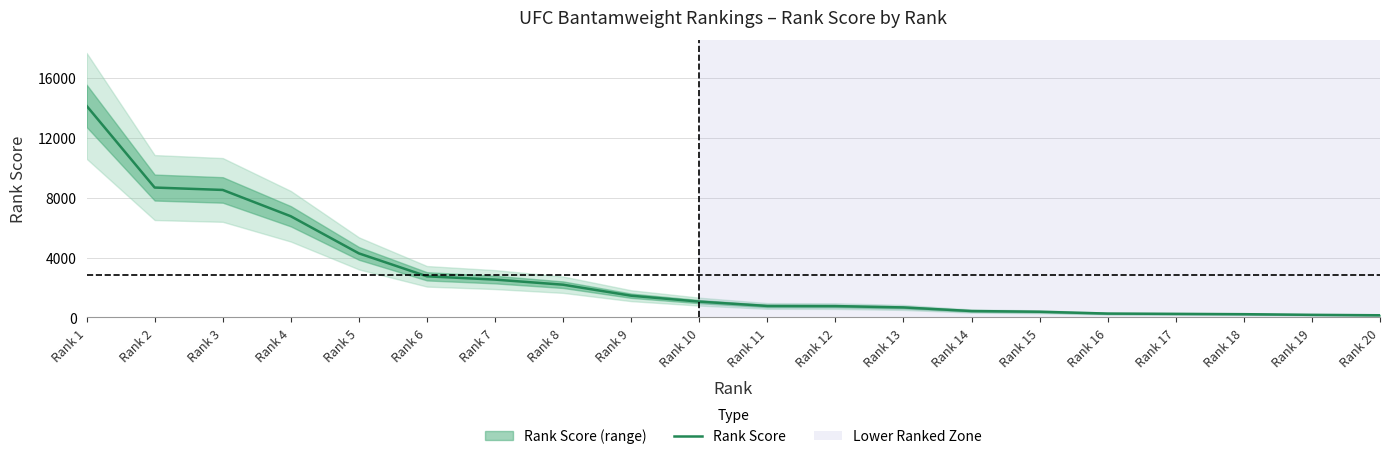

Reading right to left, extract all data points from this chart.

146.7	175.9	219.0	240.1	260.2	382.8	429.5	671.0	758.9	768.2	1058.3	1452.3	2186.8	2527.6	2746.0	4277.5	6754.0	8510.8	8670.3	14124.2